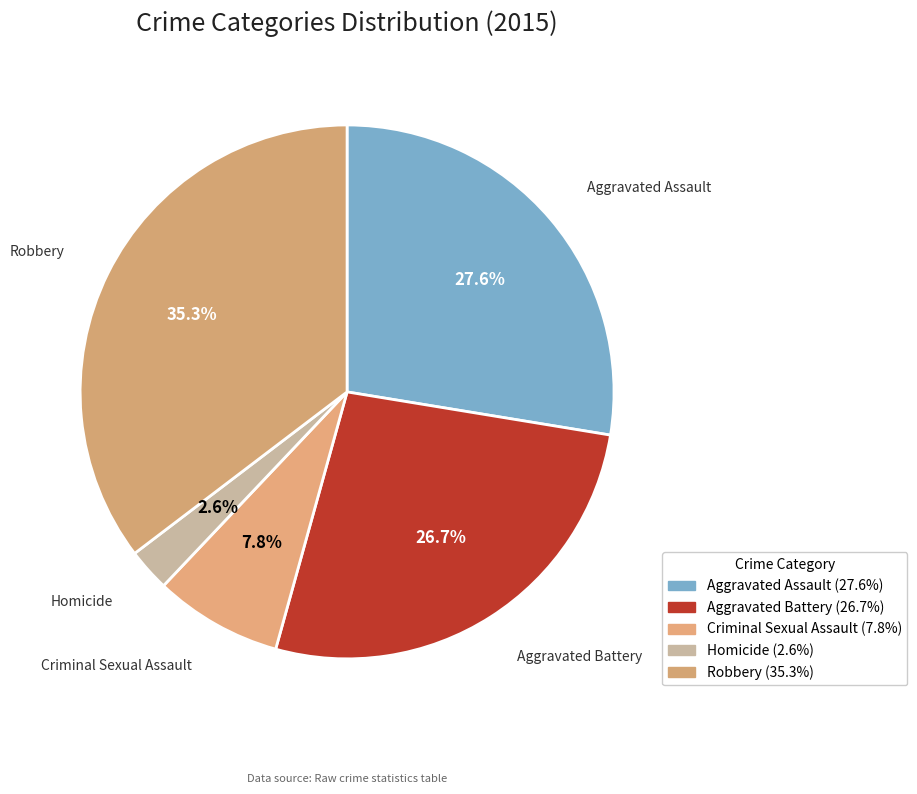

Which slice is the largest?

Robbery